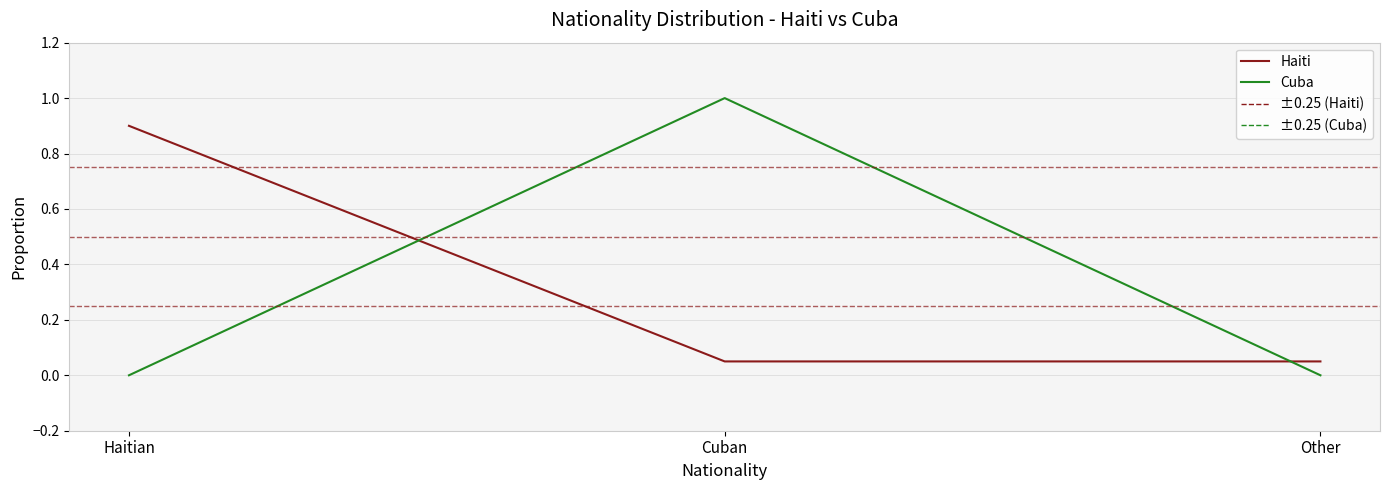

Reading left to right, list all the values displayed in this chart.

Haiti: Haitian=0.9	Cuban=0.1	Other=0.1
Cuba: Haitian=0.0	Cuban=1.0	Other=0.0